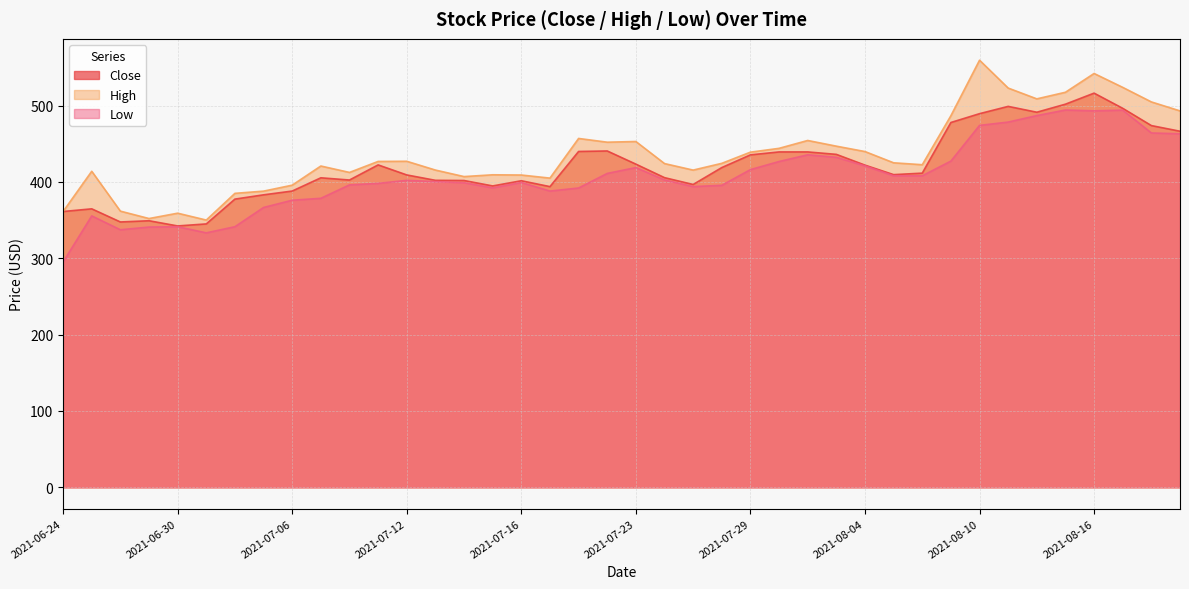

How many values in the Close series are below 411?

20